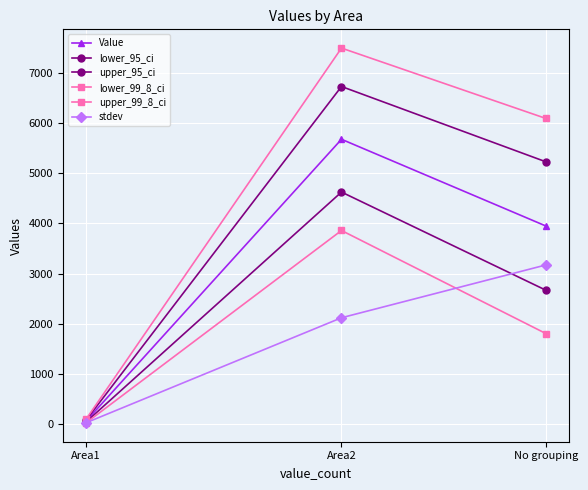

Rank the categories by upper_95_ci value from lowest to highest.

Area1, No grouping, Area2